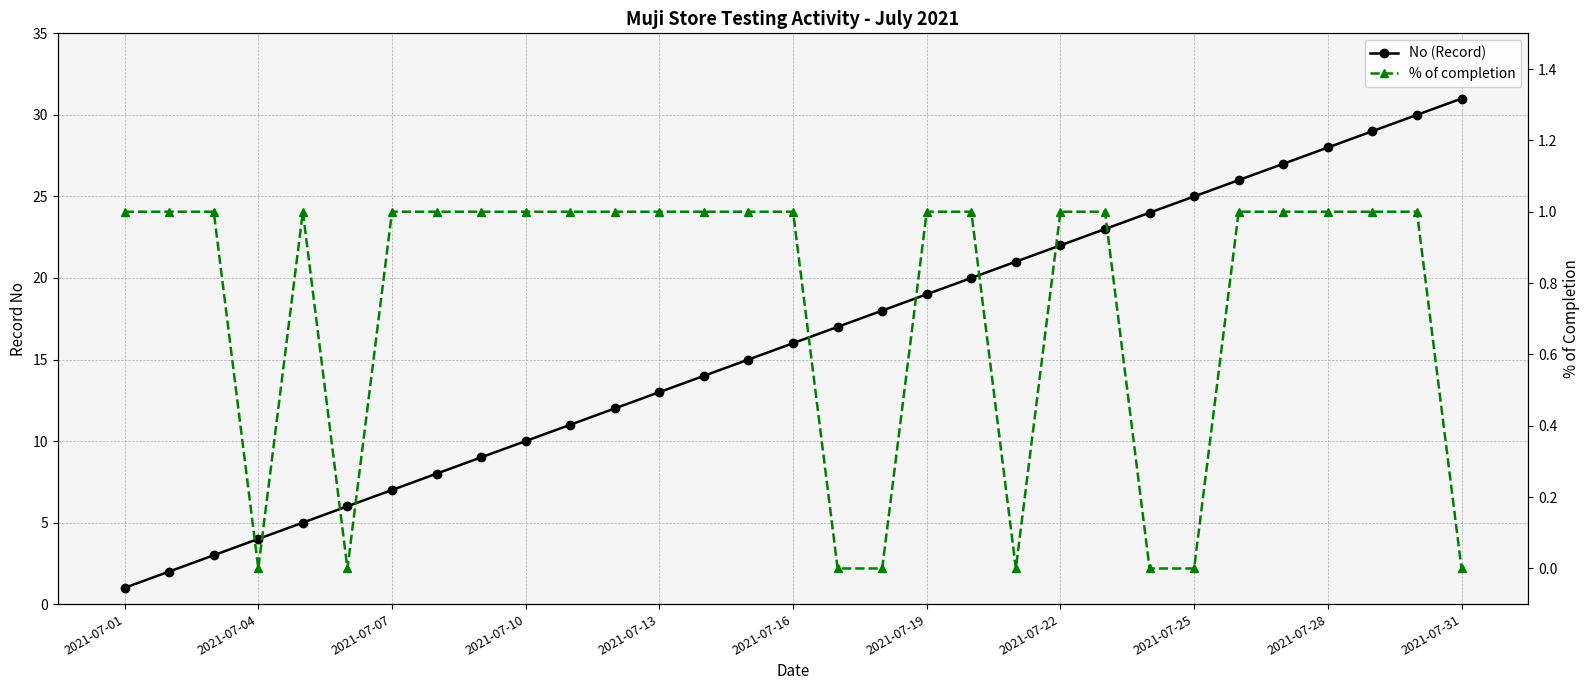

What is the difference between the second highest and second lowest values in the No (Record) series?

28